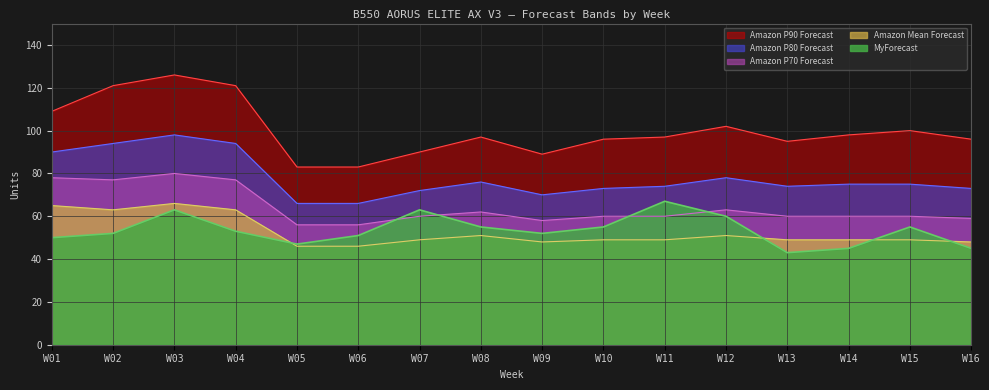

The Amazon P80 Forecast series shows 39 at W10. True or false?

False